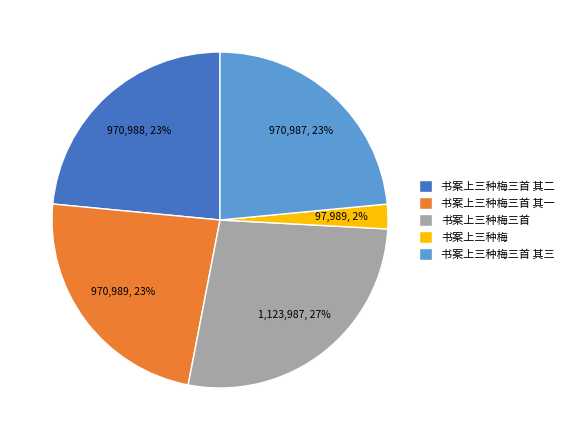

Does 书案上三种梅 account for over 50% of the chart?

No